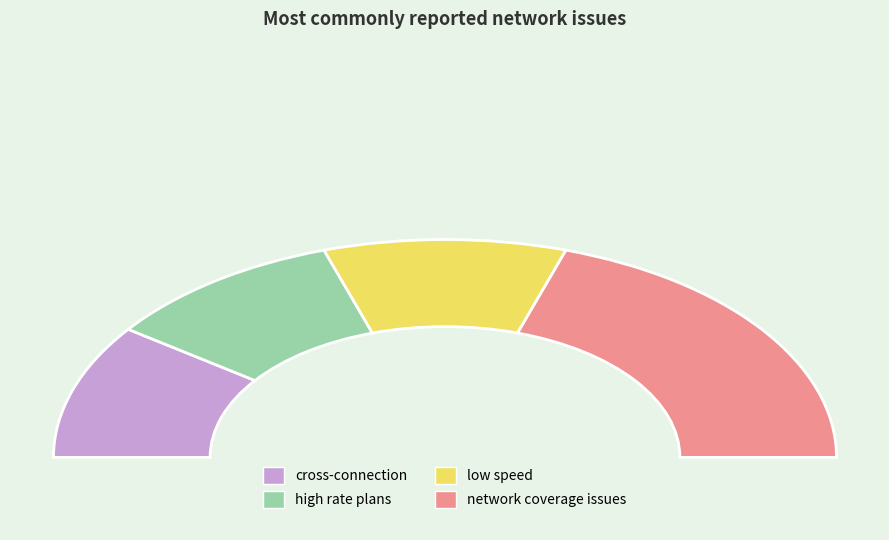

What is the change in value from cross-connection to network coverage issues?

+1